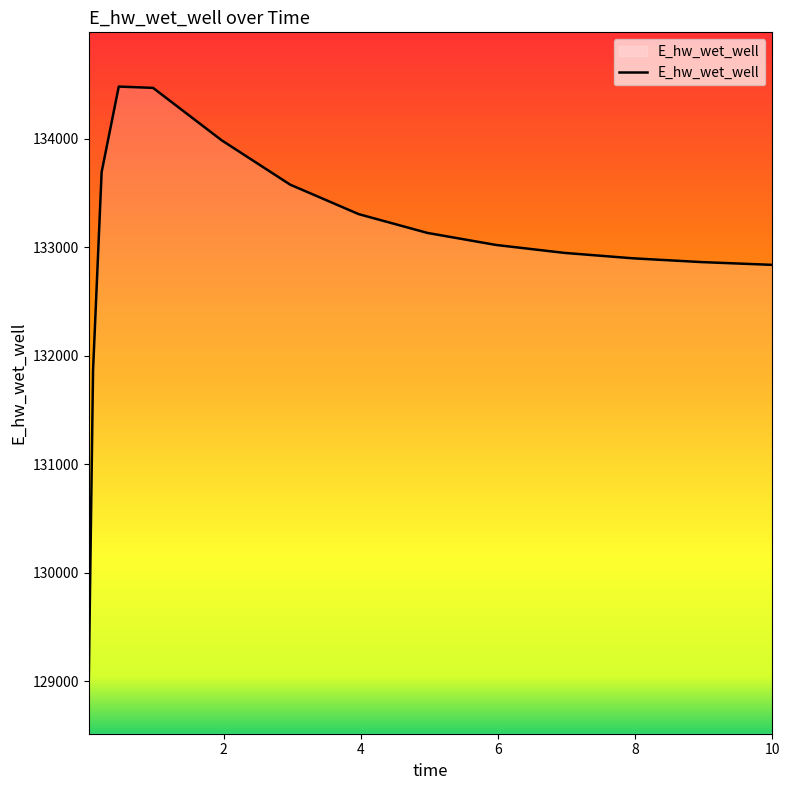

What is the difference between the maximum and minimum values?

5465.5